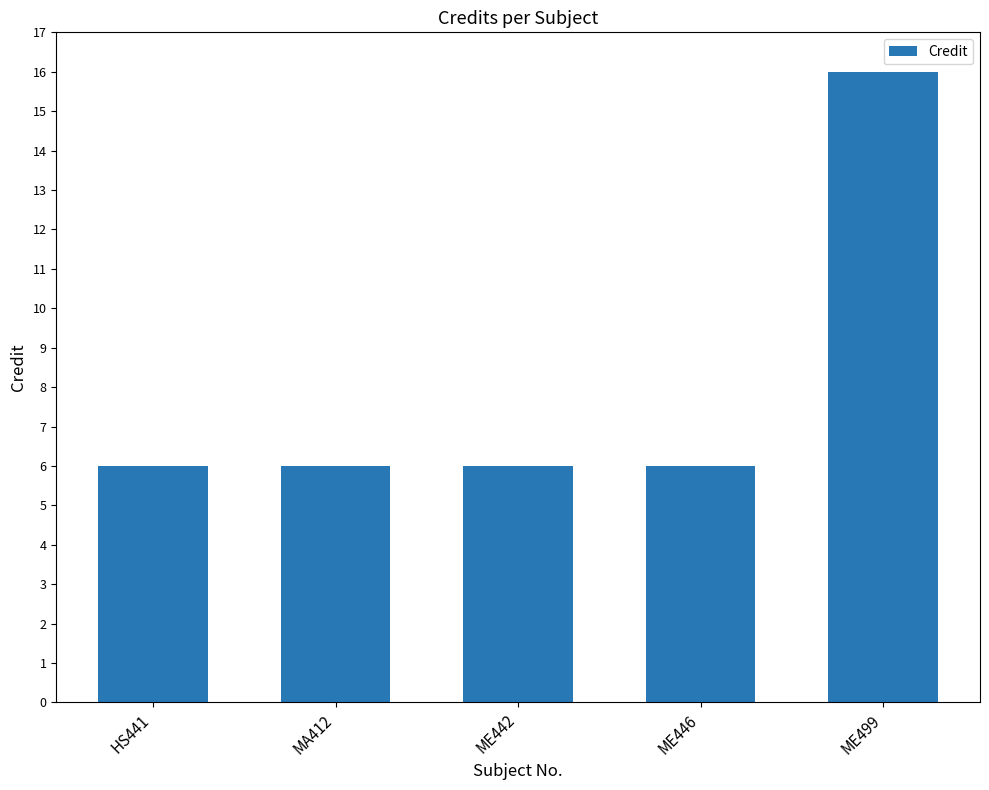

Does the chart contain any negative values?

No